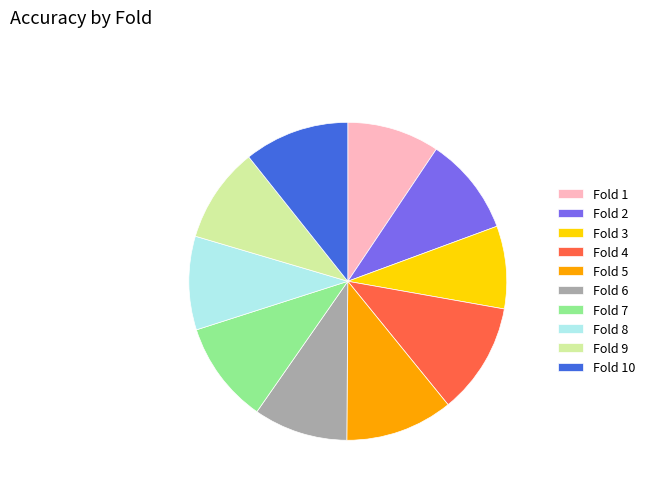

True or false: Fold 3 accounts for 1% of the total.

False